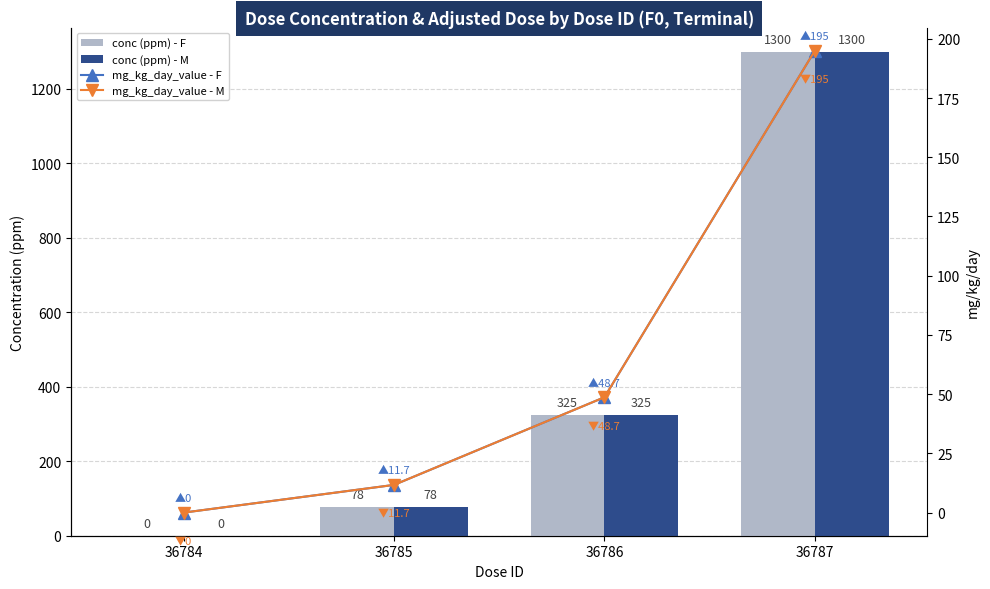

Is it true that conc (ppm) - F equals 78.0 at 36785?

True